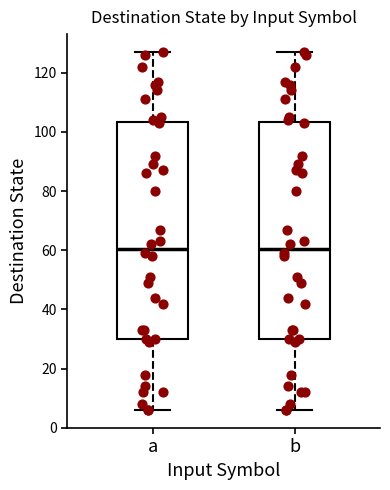

Reading left to right, transcribe this box plot: for each box, give where its median line is, the range the box spans, and where its two whiskers end, as read against the y-axis. The values are not printed on the chart, so give them approximately, as read against the axis.

a: median 60, box 30 to 104, whiskers 6 to 128
b: median 60, box 30 to 104, whiskers 6 to 128